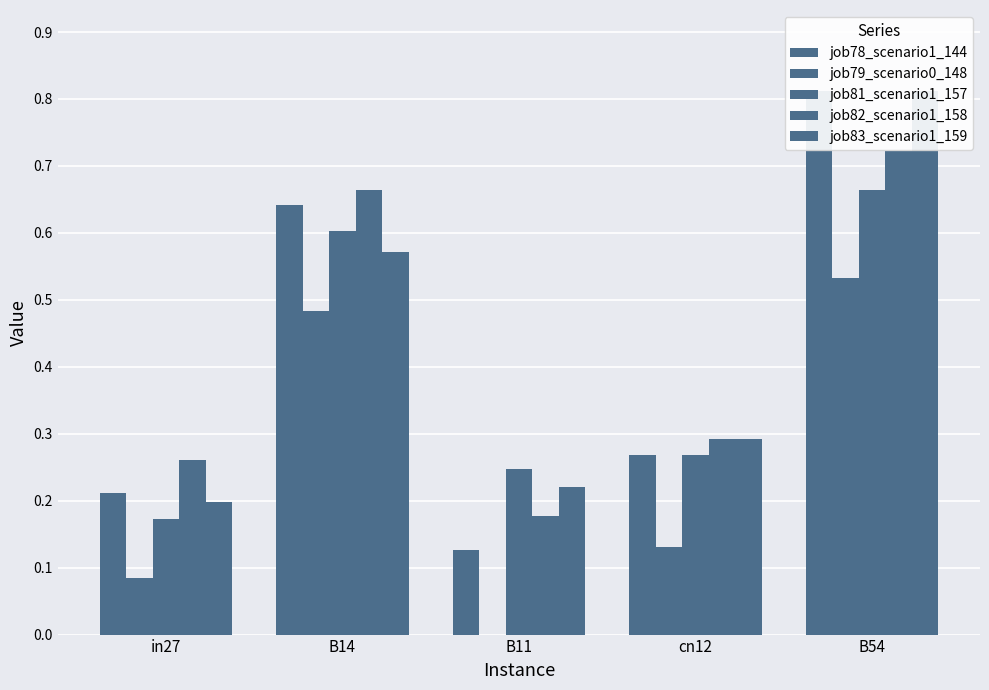

What is the approximate value of job81_scenario1_157 at B11?

0.2